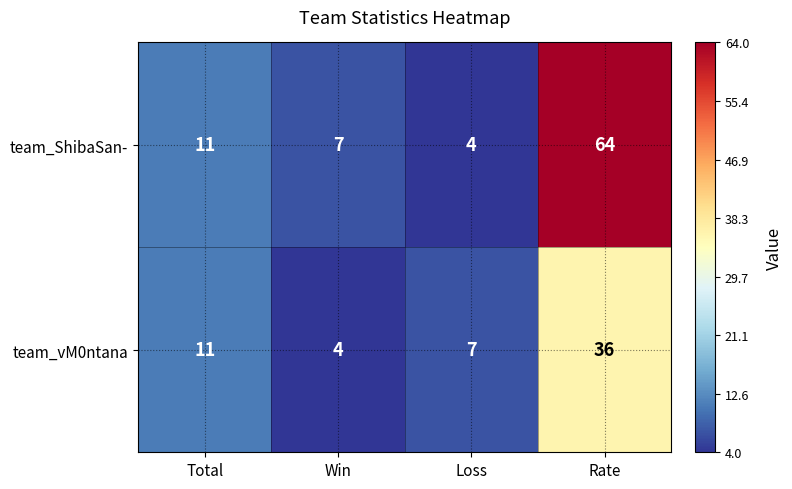

What is the sum of the team_ShibaSan- values at Rate and Win?

71